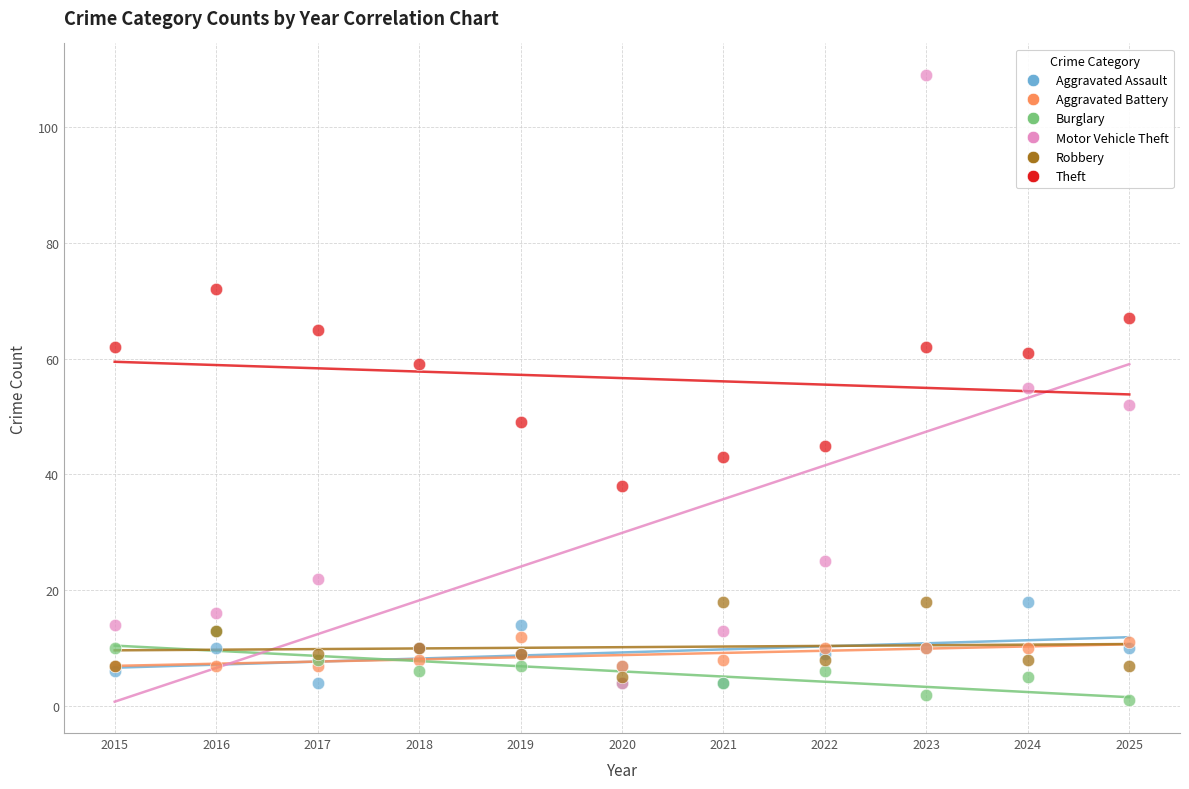

What are all the series names shown in the legend?

Aggravated Assault, Aggravated Battery, Burglary, Motor Vehicle Theft, Robbery, Theft